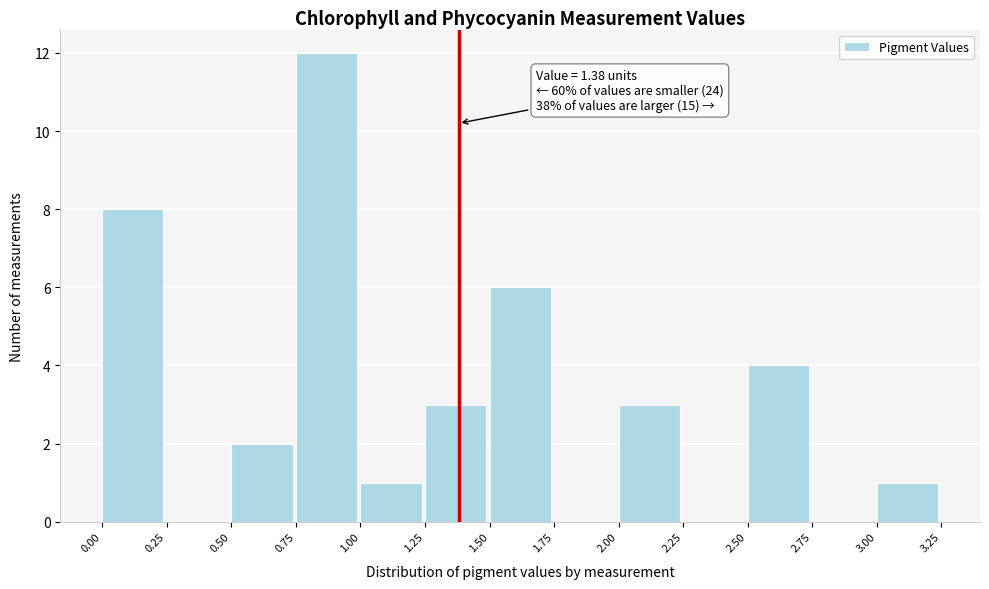

Over which range of the x-axis is the bar tallest?

0.75 to 1.00